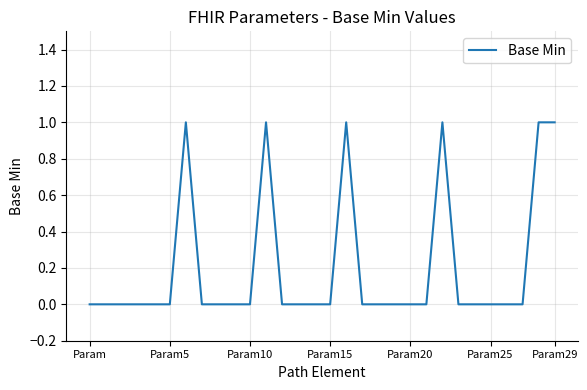

Count the values in the range 0 to 1.

30